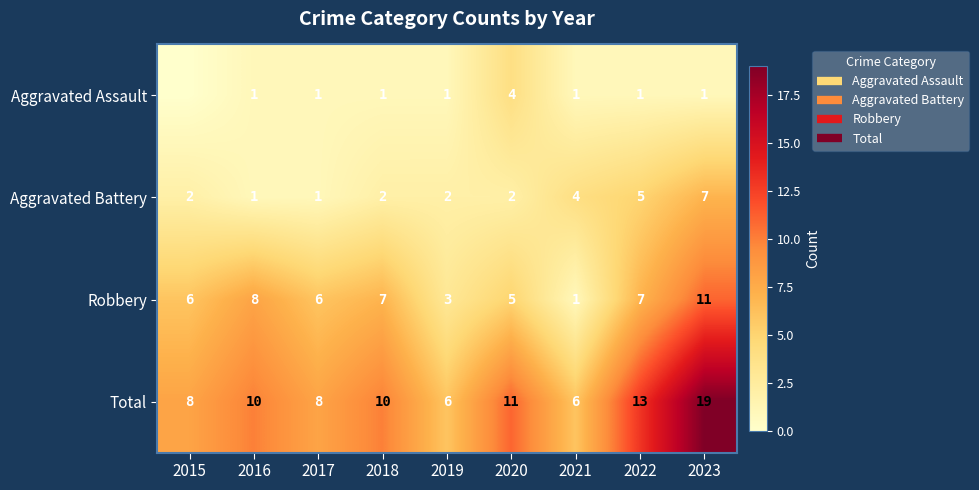

Which category has the lowest value across all series?

2015